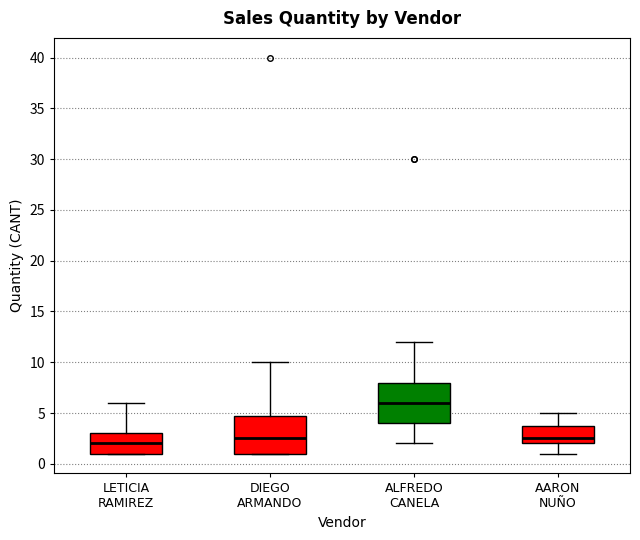

Reading left to right, transcribe this box plot: for each box, give where its median line is, the range the box spans, and where its two whiskers end, as read against the y-axis. The values are not printed on the chart, so give them approximately, as read against the axis.

LETICIA RAMIREZ: median 2.0, box 1.0 to 3.0, whiskers 1.0 to 6.0
DIEGO ARMANDO: median 2.5, box 1.0 to 5.0, whiskers 1.0 to 10.0
ALFREDO CANELA: median 6.0, box 4.0 to 8.0, whiskers 2.0 to 12.0
AARON NUÑO: median 2.5, box 2.0 to 4.0, whiskers 1.0 to 5.0